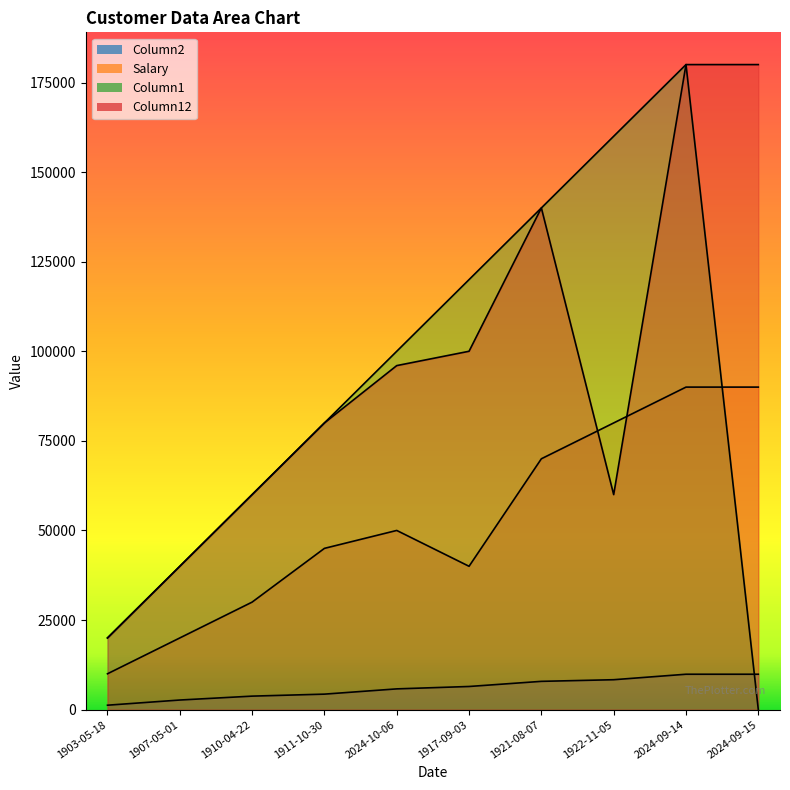

Where do Column1 and Salary first cross each other?

2024-09-14 and 2024-09-15